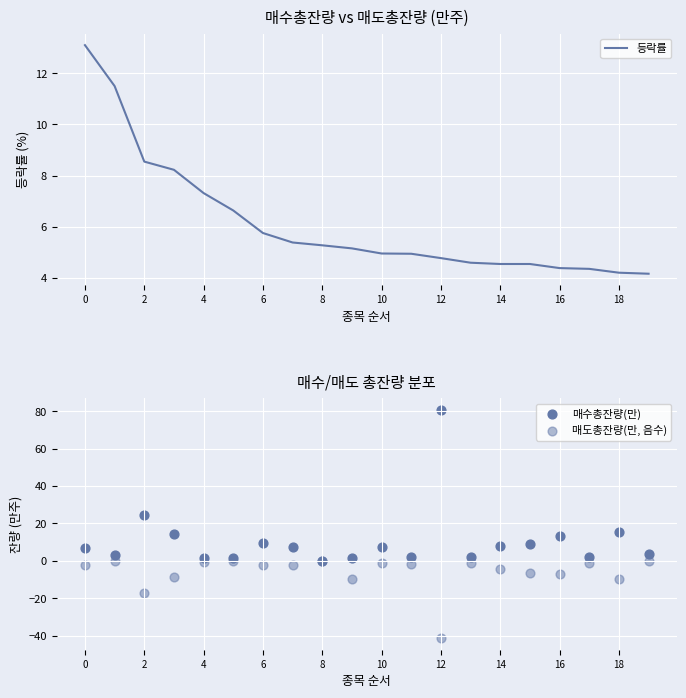

At how many categories does at least one series exceed 60?

1